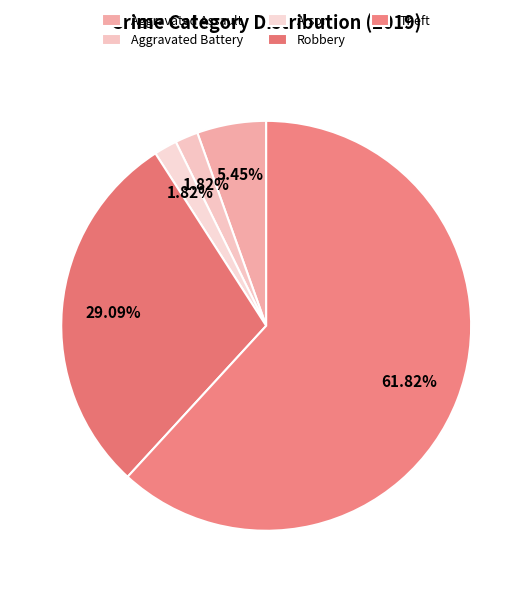

Does Aggravated Assault represent more than half of the total?

No